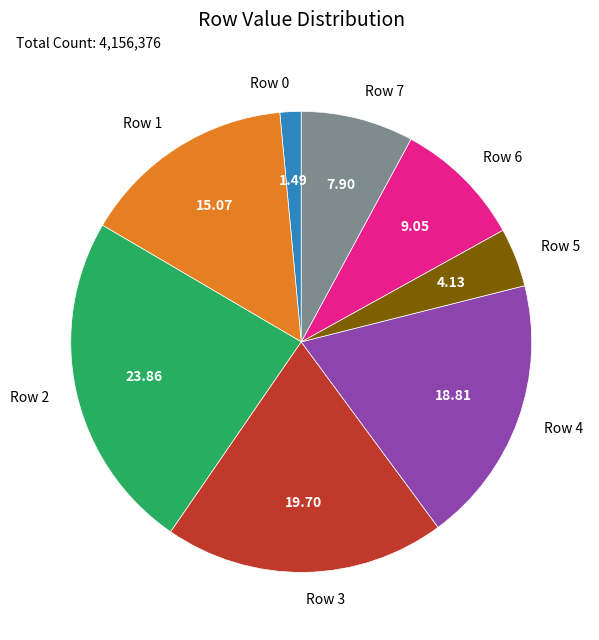

Is the sum of Row 5 and Row 7 greater than half?

No